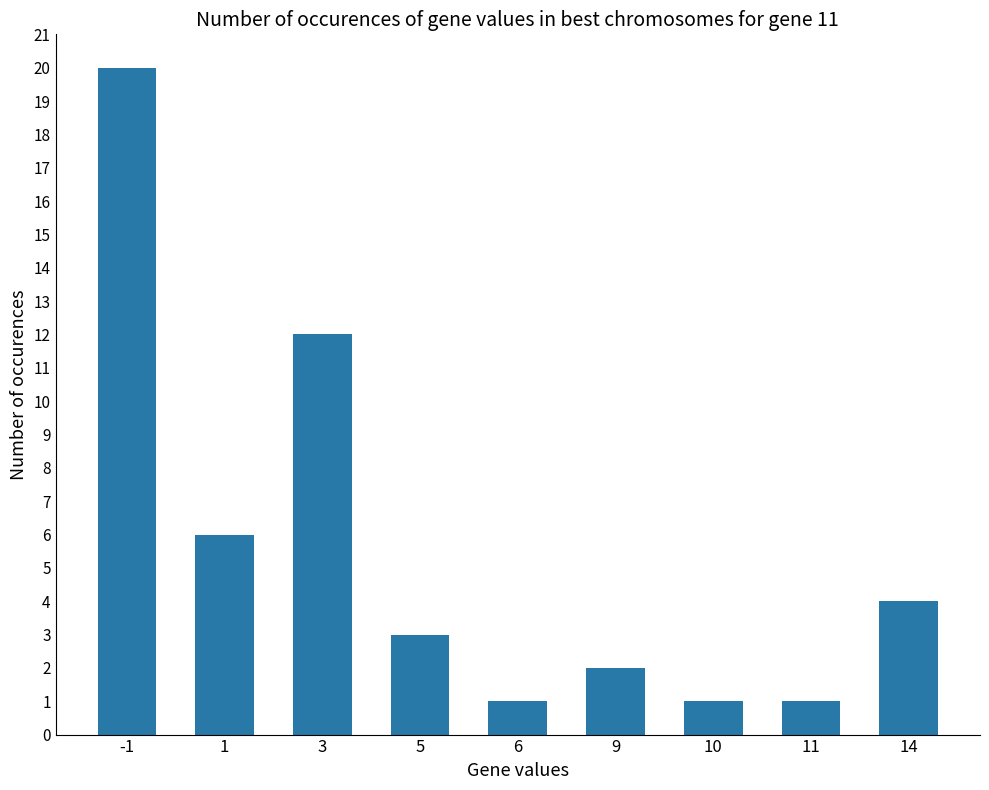

What is the greatest value displayed?

20